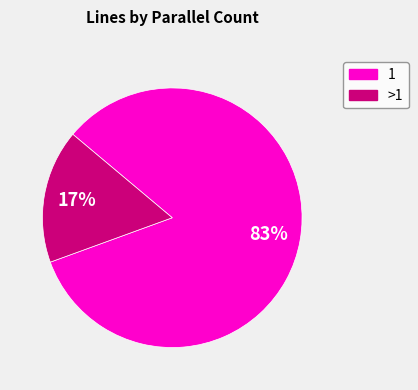

To the nearest percent, what is the average slice percentage?

50%